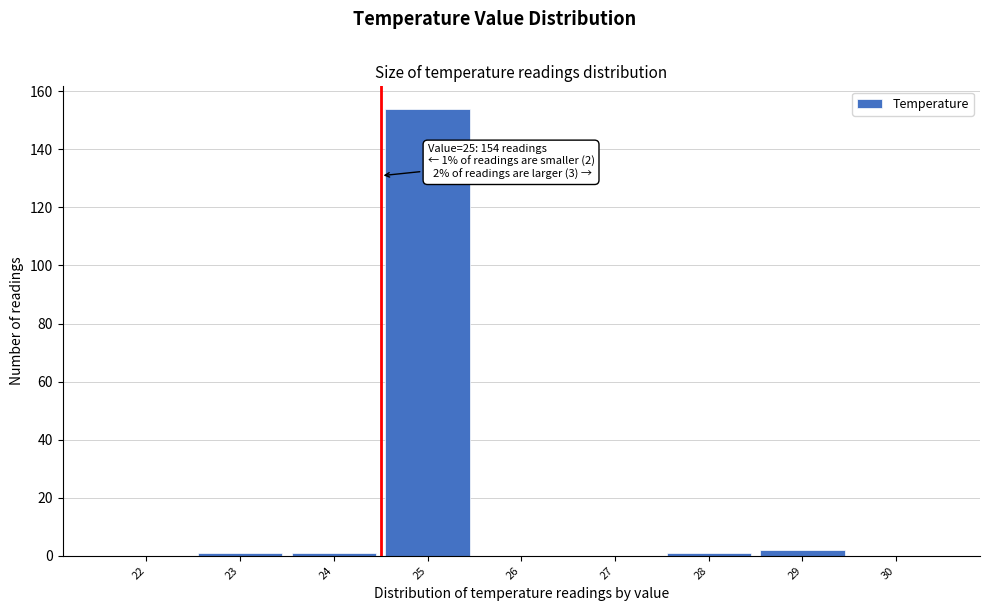

Reading left to right, extract all data points from this chart.

22=0	23=1	24=1	25=154	26=0	27=0	28=1	29=2	30=0